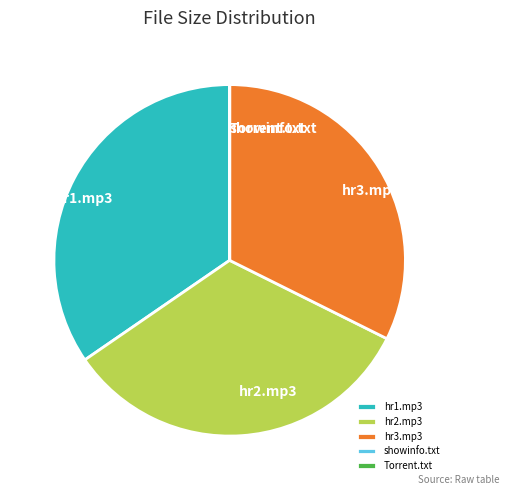

Which category has the biggest portion of the pie?

hr1.mp3